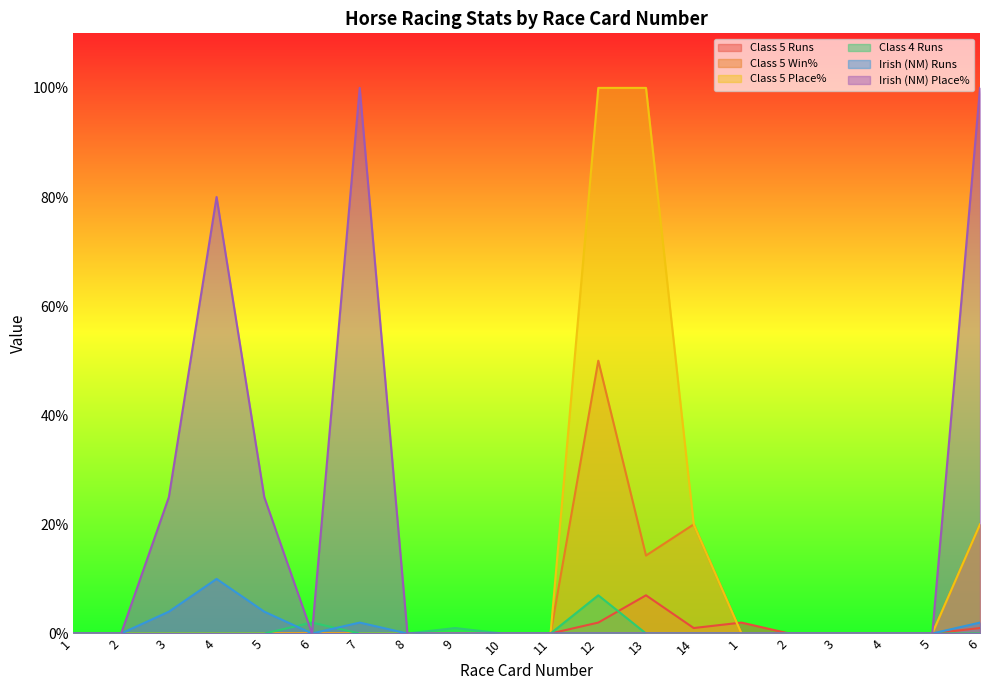

True or false: Class 5 Runs and Irish (NM) Runs cross at least once.

False